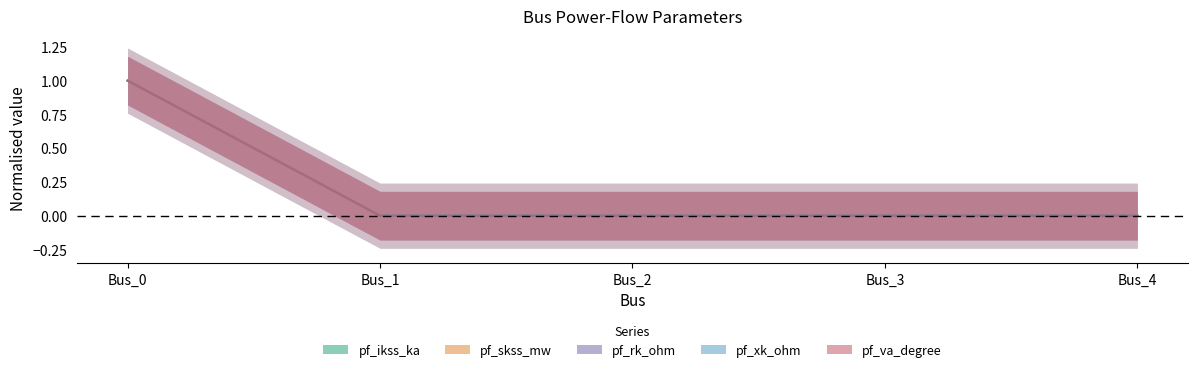

Does the chart display data point markers on the line(s)?

No